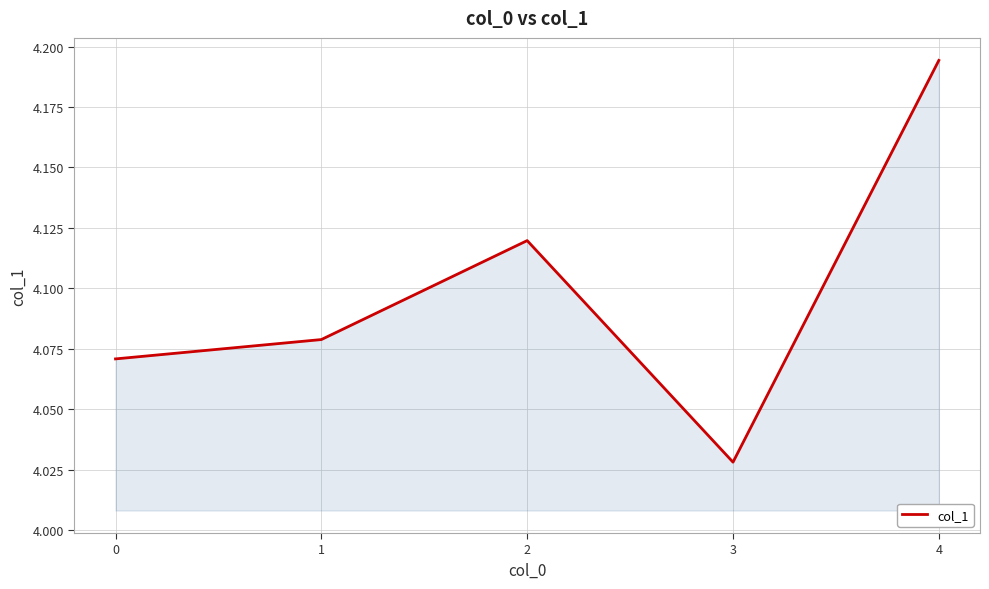

How many values are between 4 and 5?

5